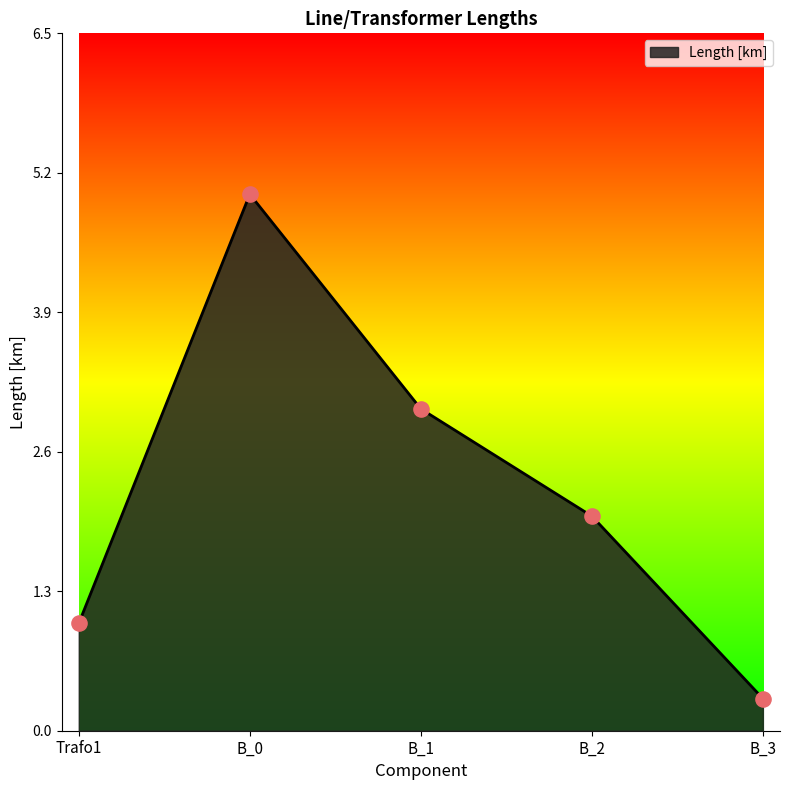

What is the ratio of the value at B_3 to the value at B_1?

0.1